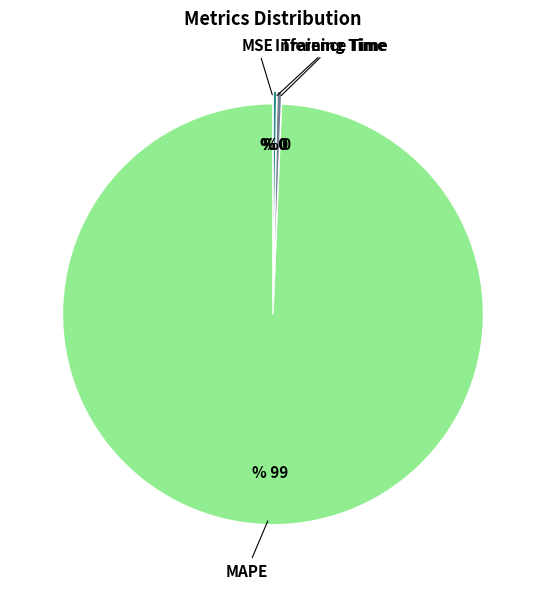

What is the largest slice in the pie chart?

MAPE